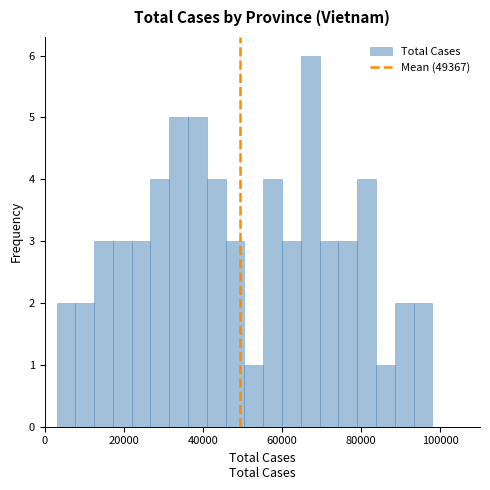

Read against the x-axis, roughly where is the centre of the tallest bar?

68000